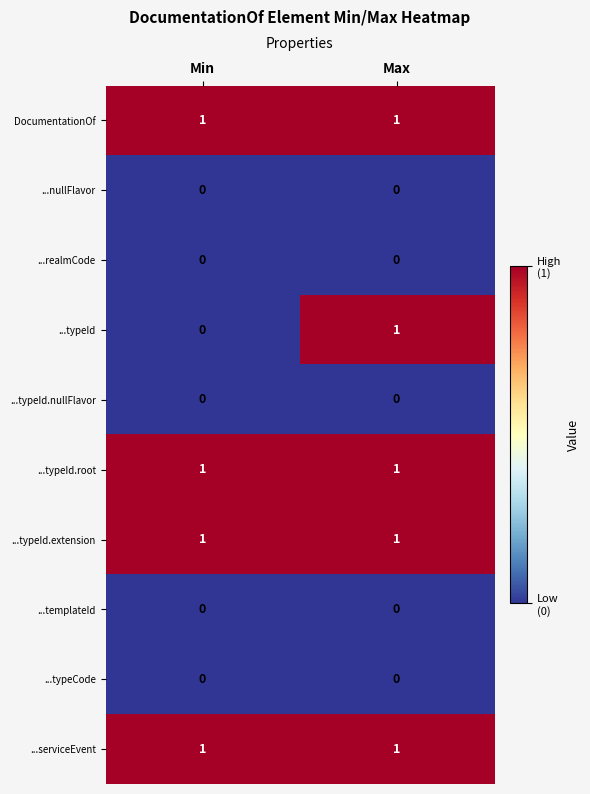

Which series has the widest spread of values?

...typeId